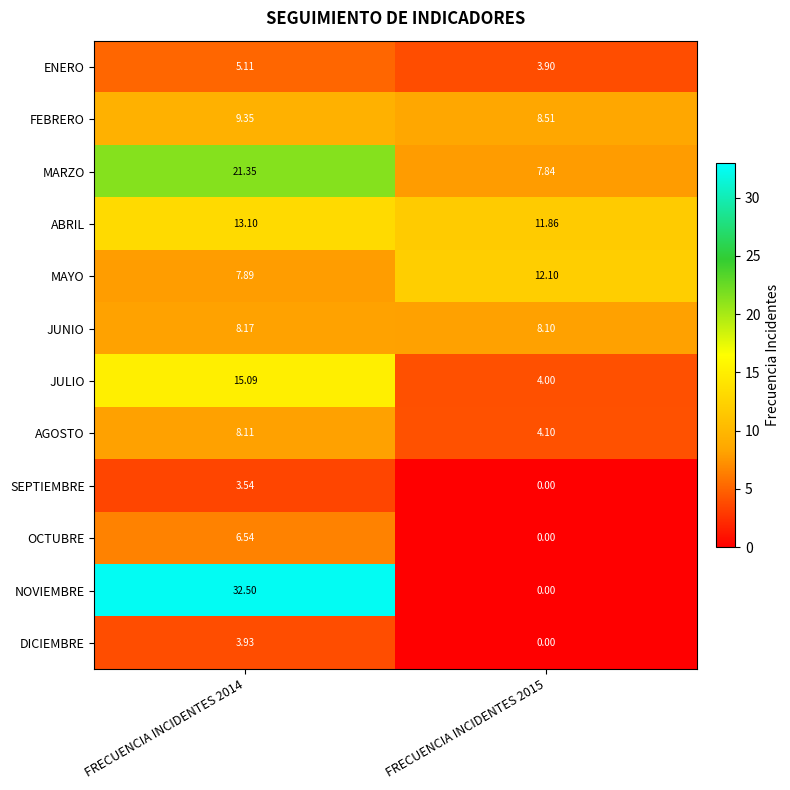

List the series in order of their peak value, lowest first.

SEPTIEMBRE, DICIEMBRE, ENERO, OCTUBRE, AGOSTO, JUNIO, FEBRERO, MAYO, ABRIL, JULIO, MARZO, NOVIEMBRE